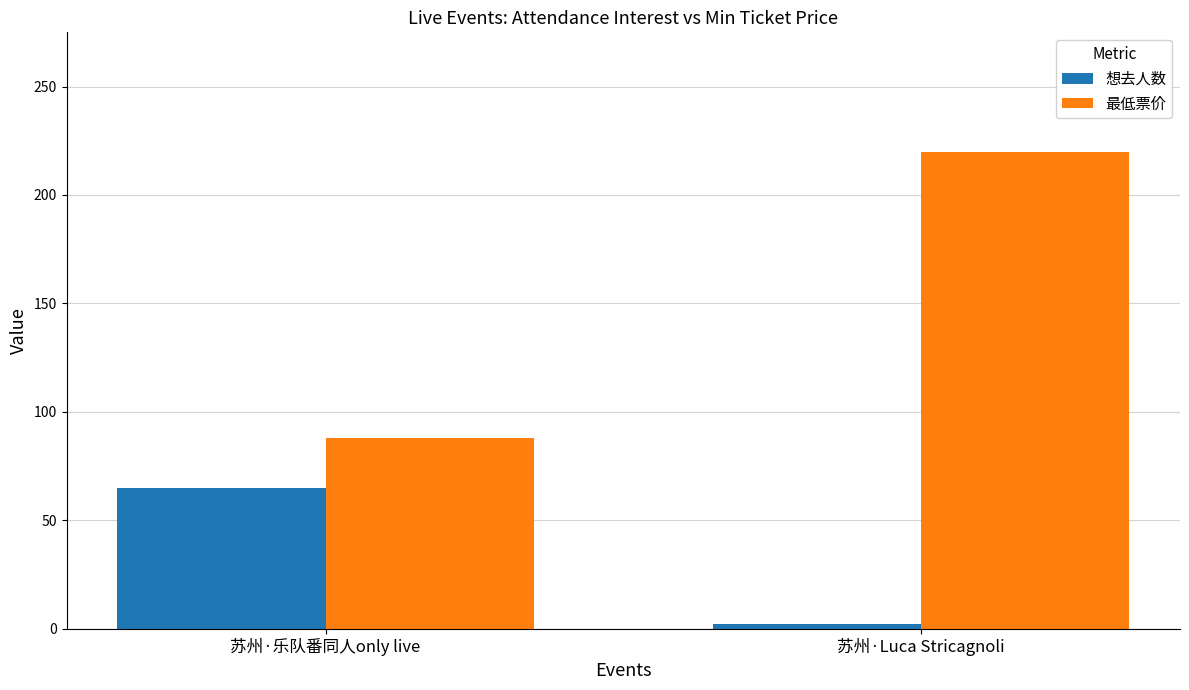

Which series has the widest spread of values?

最低票价